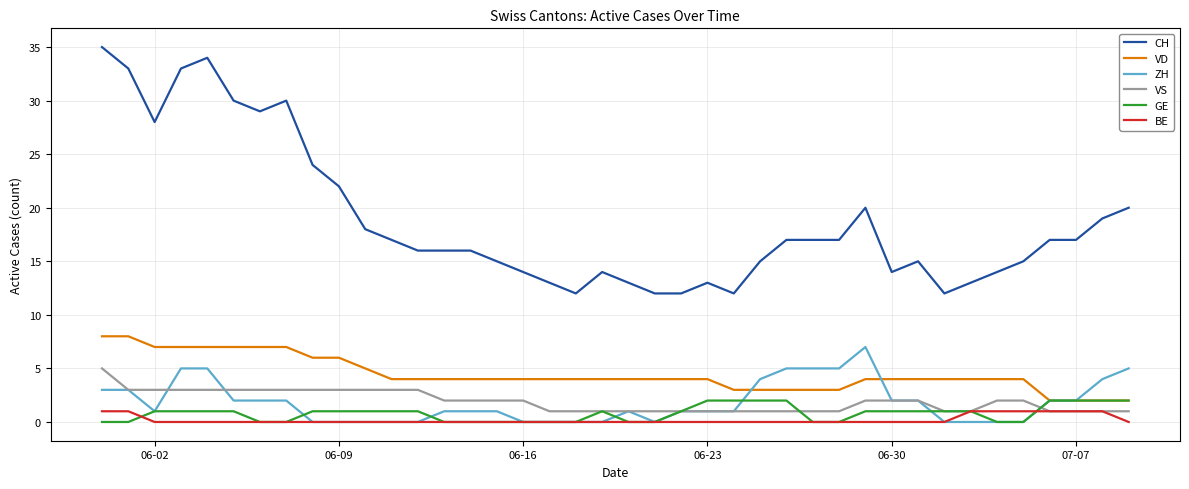

Which series has the largest range (max minus min)?

CH